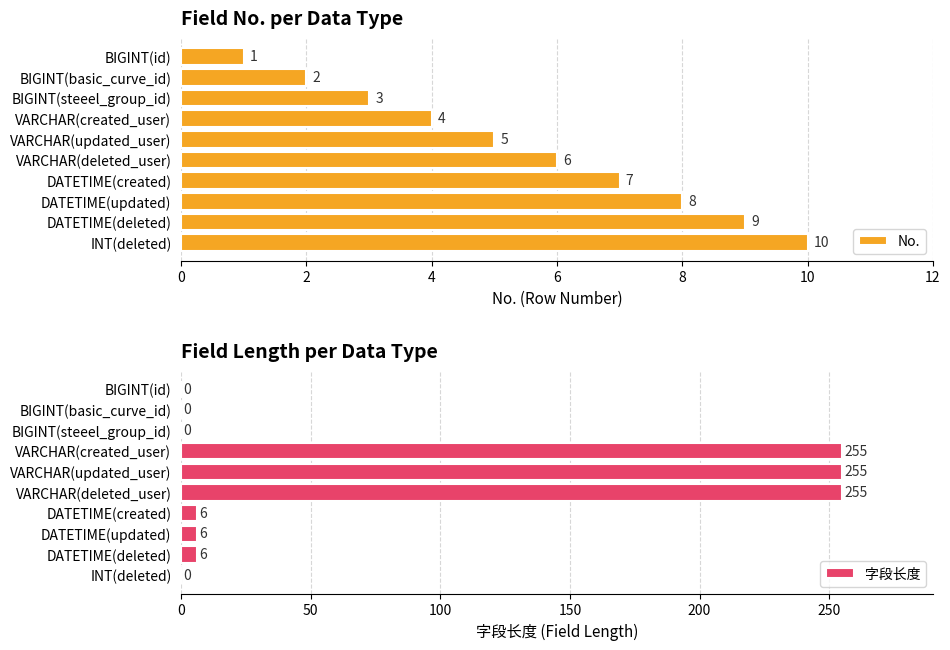

List the labels in order of No. value, smallest first.

BIGINT(id), BIGINT(basic_curve_id), BIGINT(steeel_group_id), VARCHAR(created_user), VARCHAR(updated_user), VARCHAR(deleted_user), DATETIME(created), DATETIME(updated), DATETIME(deleted), INT(deleted)